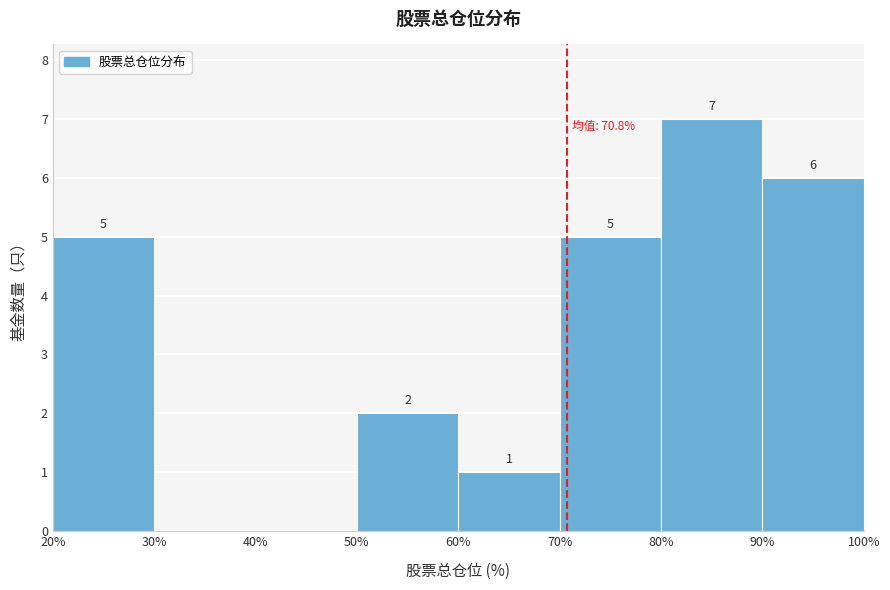

Which range on the x-axis has the tallest bar?

80% to 90%